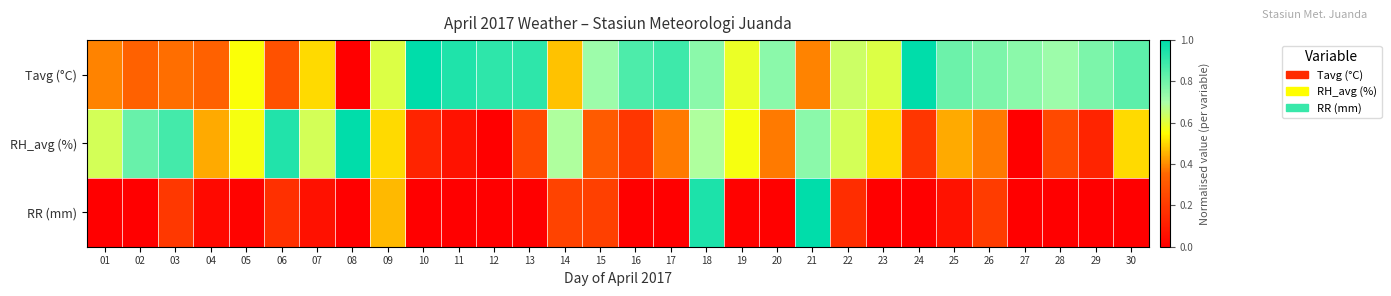

How many distinct data groups are displayed?

3